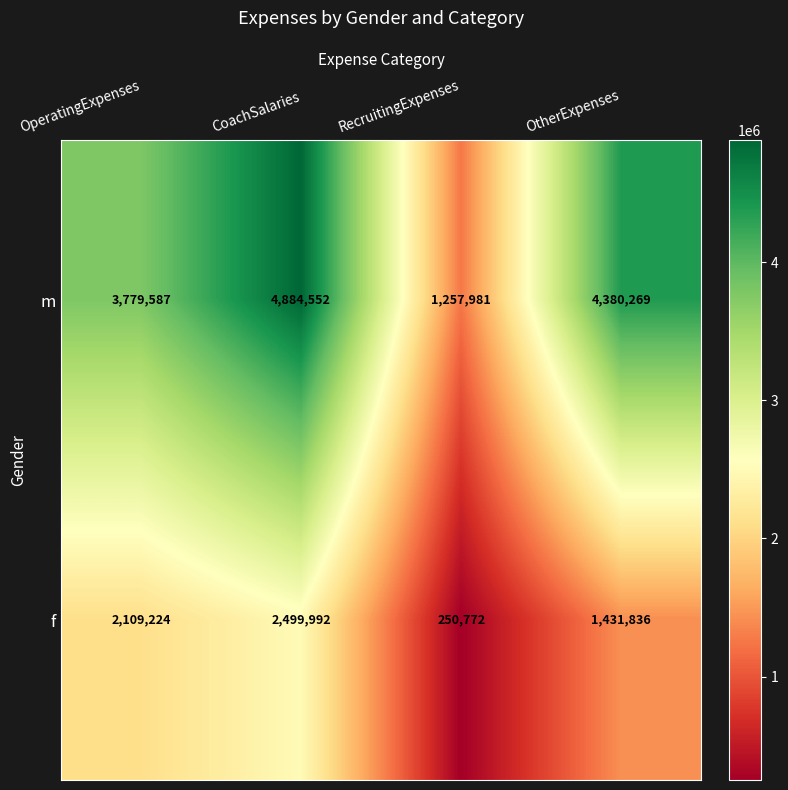

Reading left to right, what are all the values shown in this chart?

m: 3779587	4884552	1257981	4380269
f: 2109224	2499992	250772	1431836